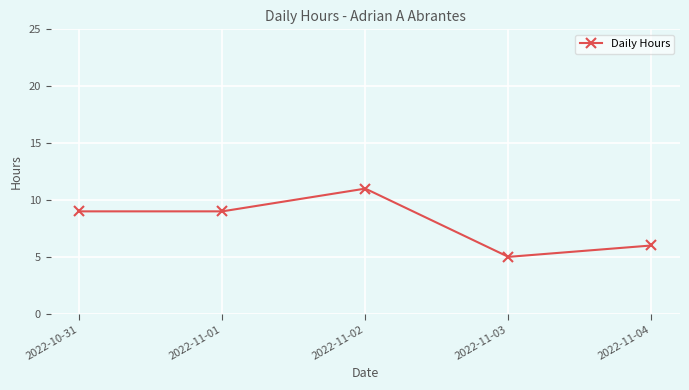

How many points are higher than both their immediate neighbors (excluding endpoints)?

1